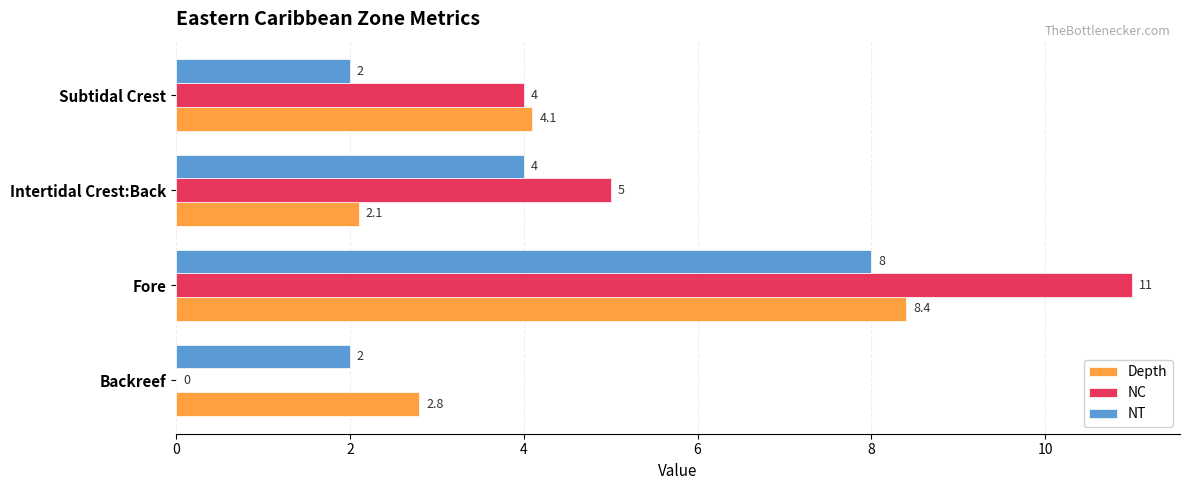

What is the approximate value of NC at Fore?

11.0